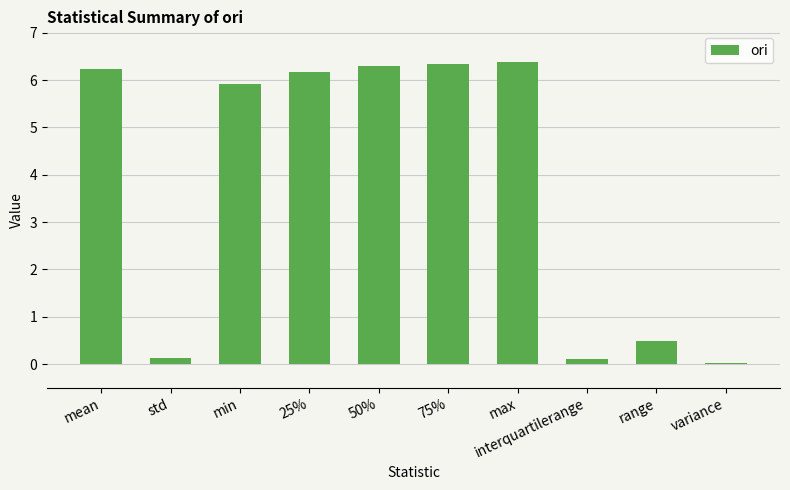

True or false: the data shows 6.3 at 50%.

True